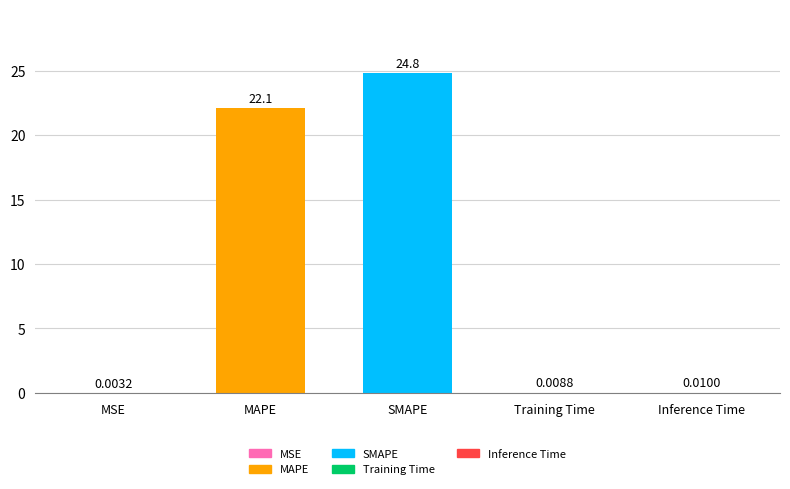

Which has a higher value, MSE or Inference Time?

Inference Time